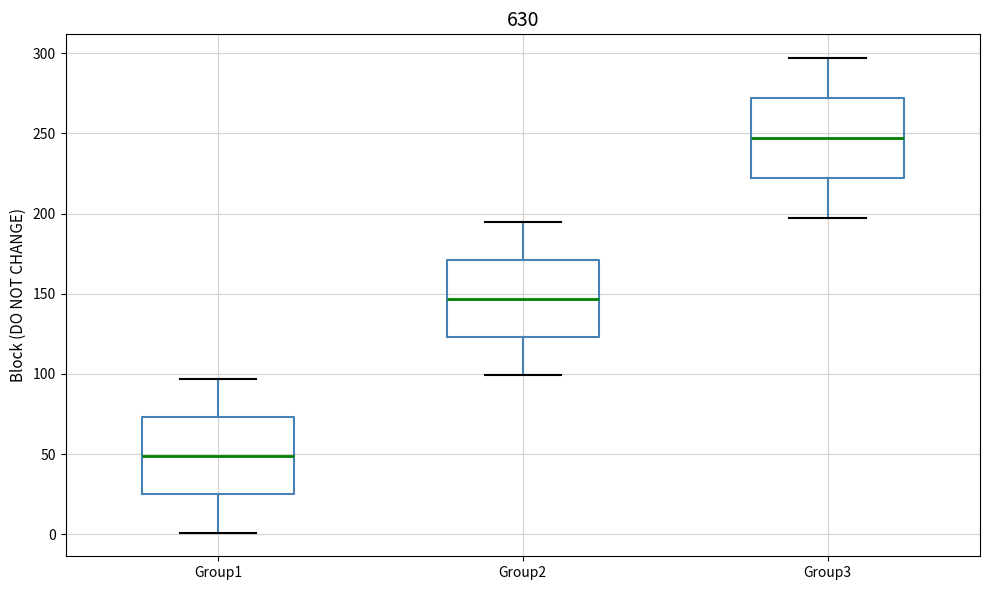

Where does the lower whisker of the box for Group2 end on the y-axis? The values are not printed on the chart, so give them approximately, as read against the axis.

100